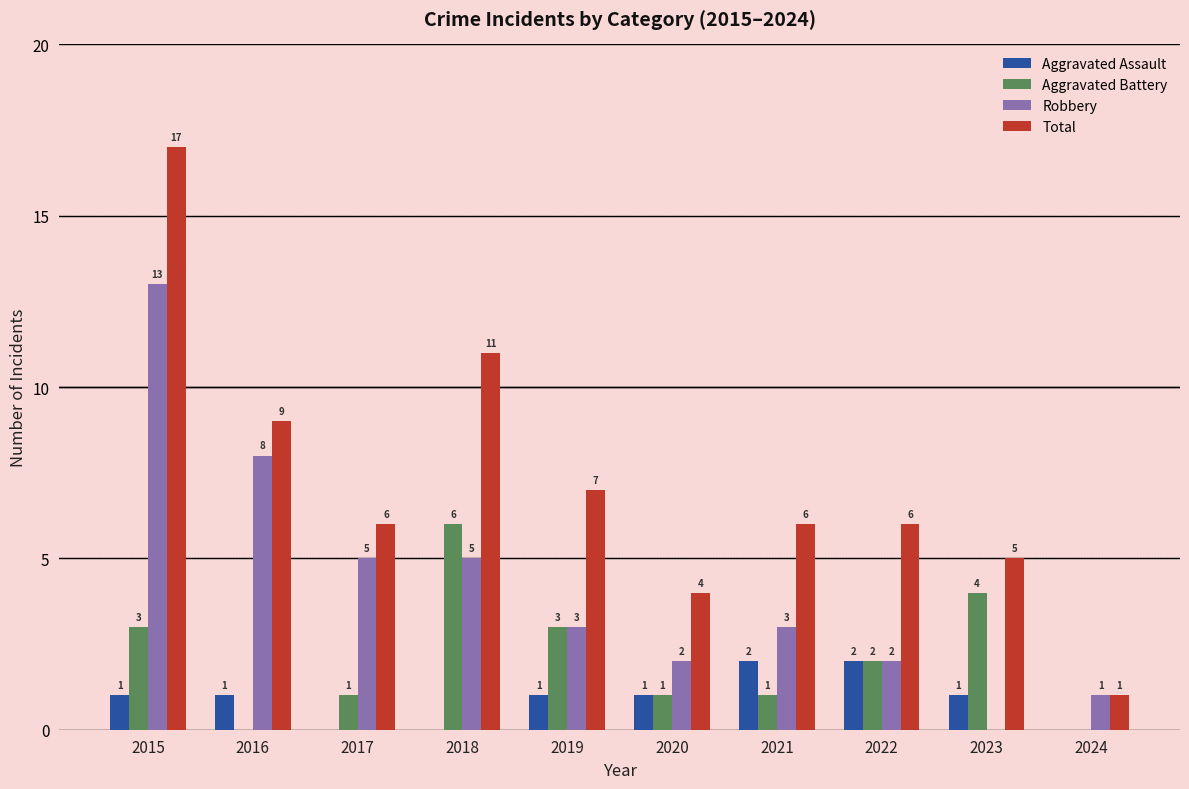

True or false: Aggravated Battery has a value of 4 at 2019.

False